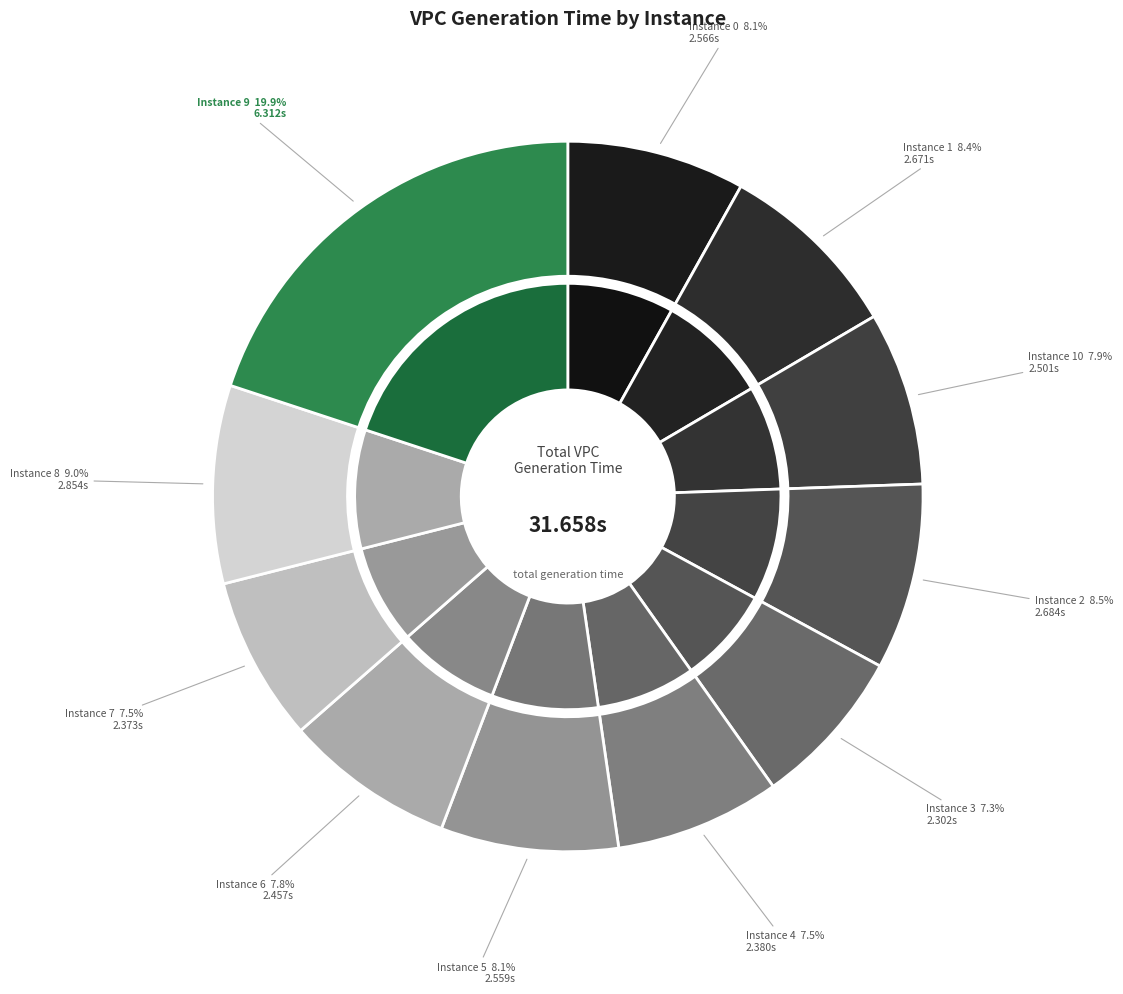

What percentage is NOT represented by 8?

91.0%